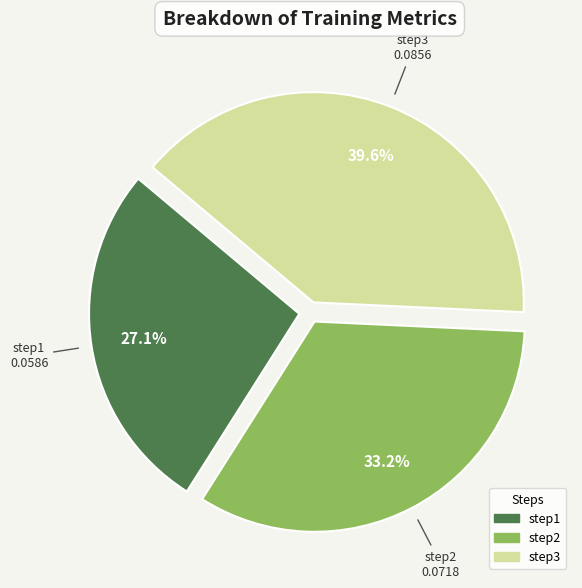

To the nearest percent, what percentage of the pie is step3?

40%